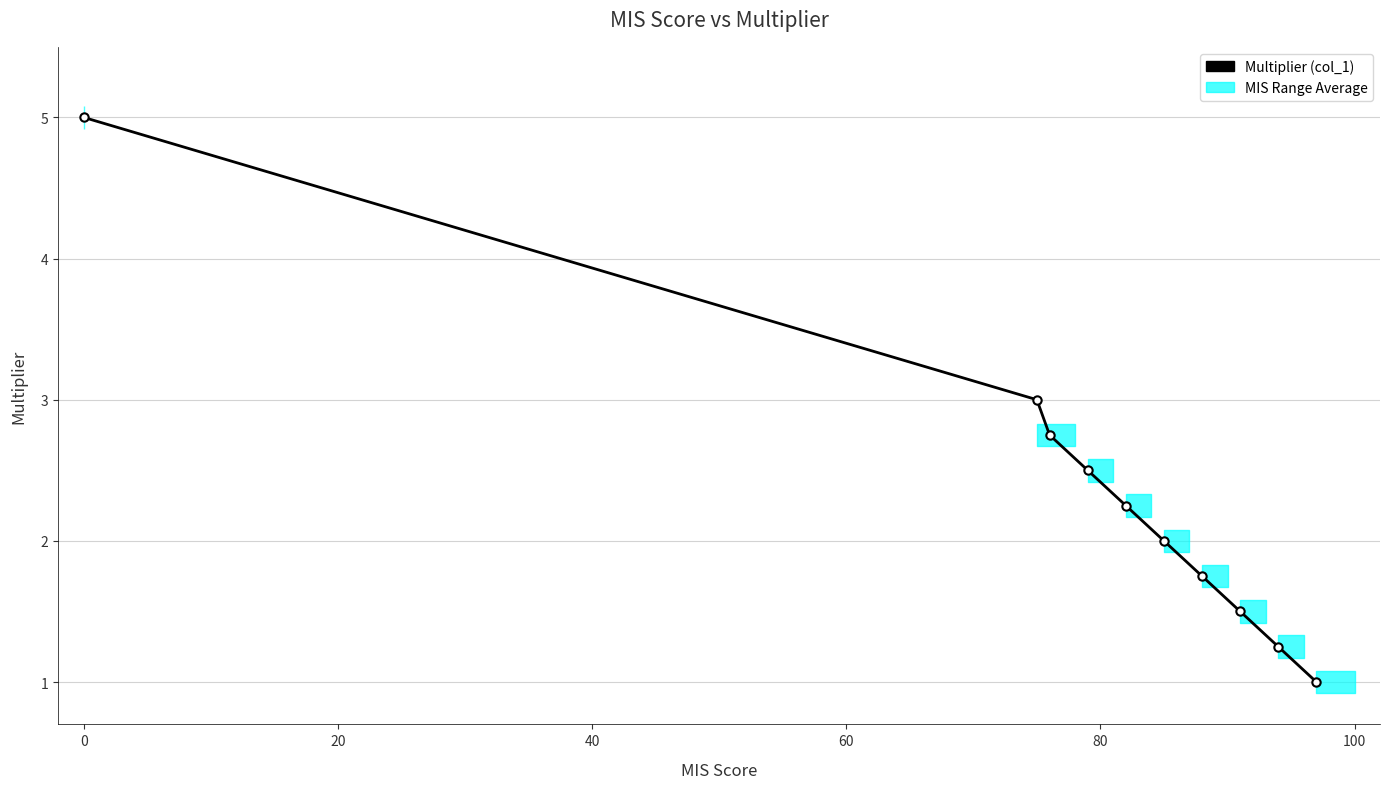

Is this an area chart (filled region under the line)?

No